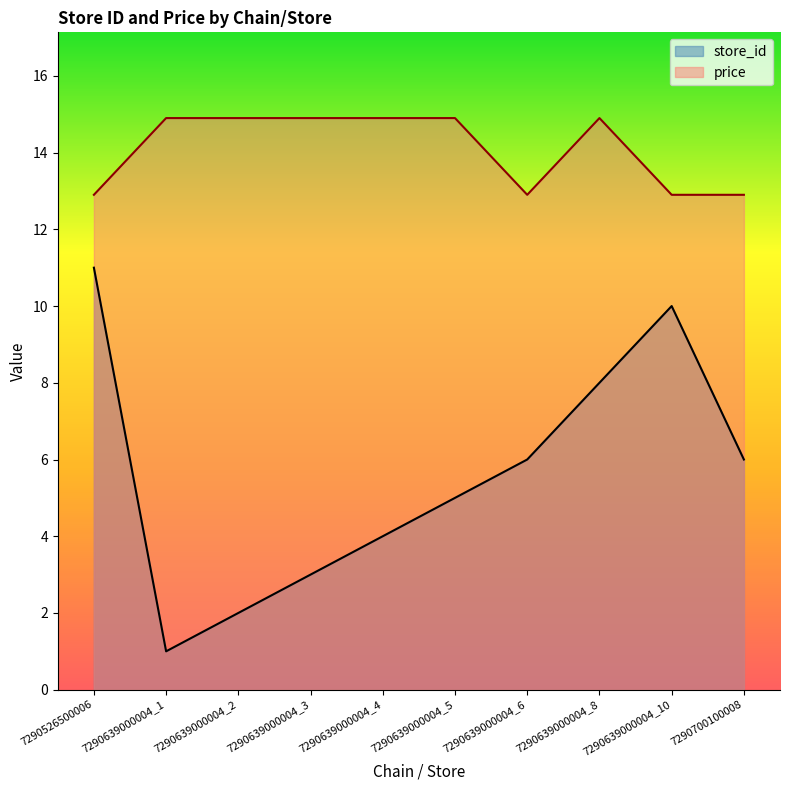

The value of store_id at 7290639000004_8 is 8.0. True or false?

True